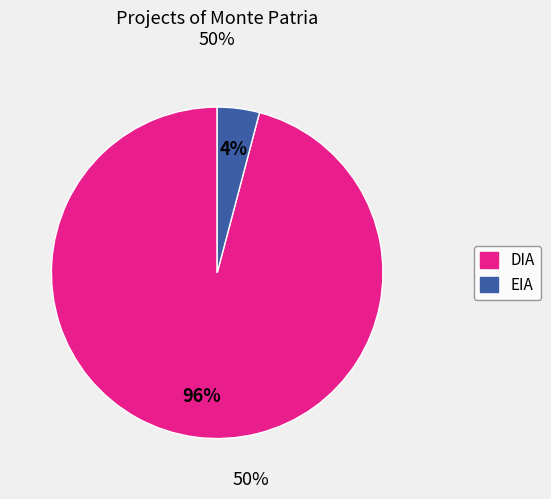

Do EIA and DIA together represent more than half of the pie?

Yes